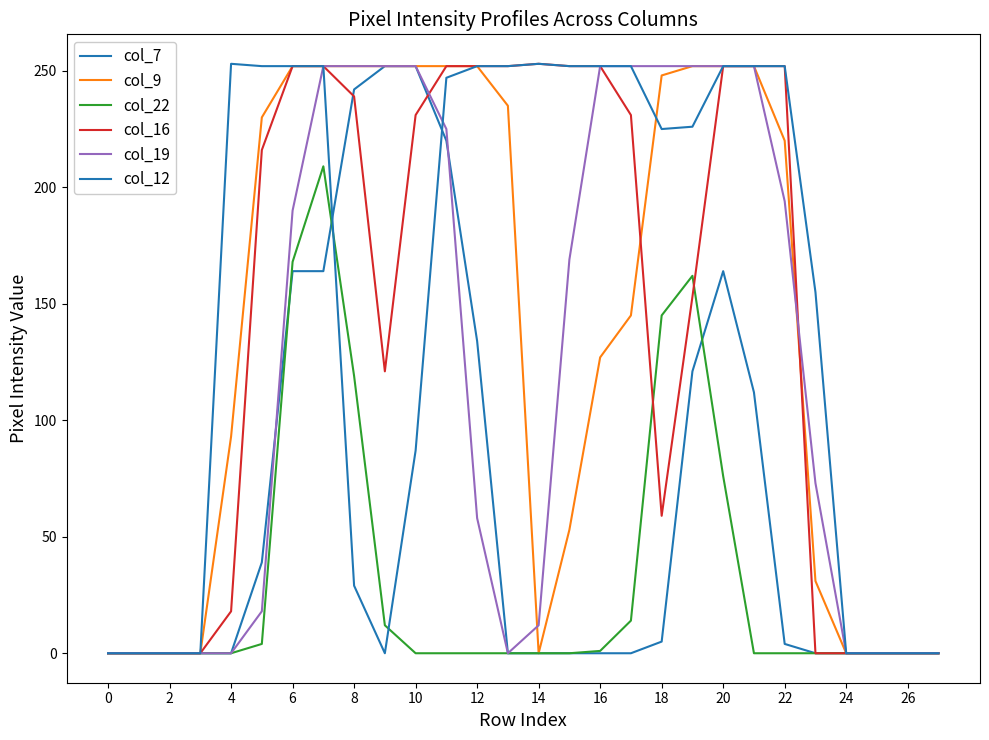

How many lines are shown in the chart?

6